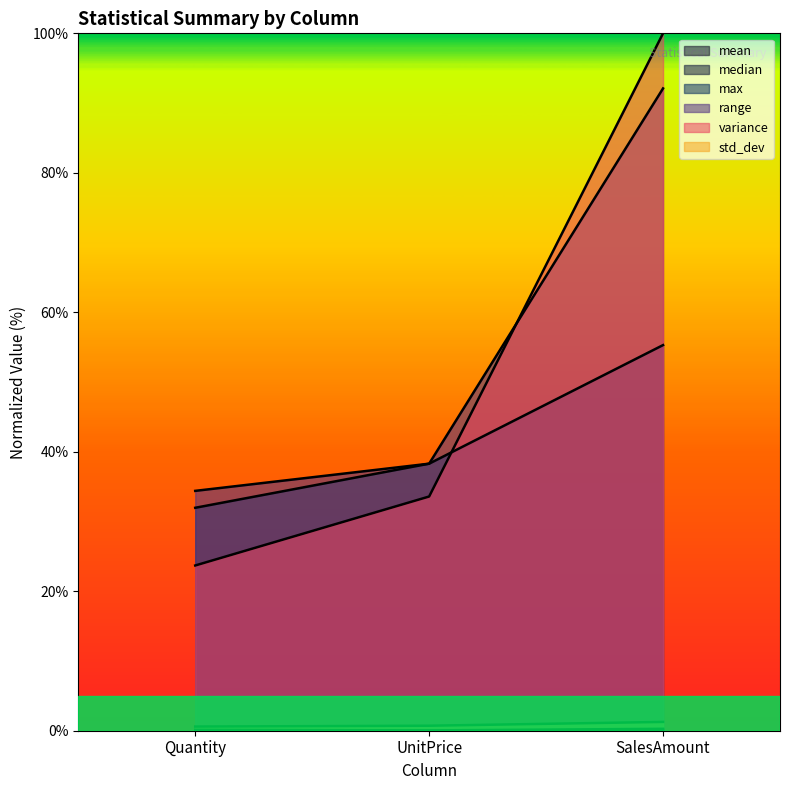

What is the average value of the variance series?

52.4